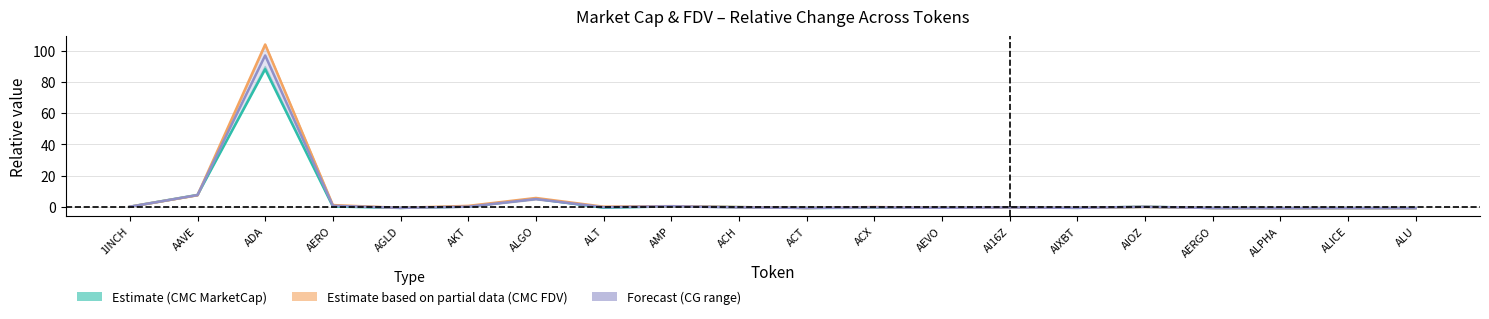

How many lines are shown in the chart?

3